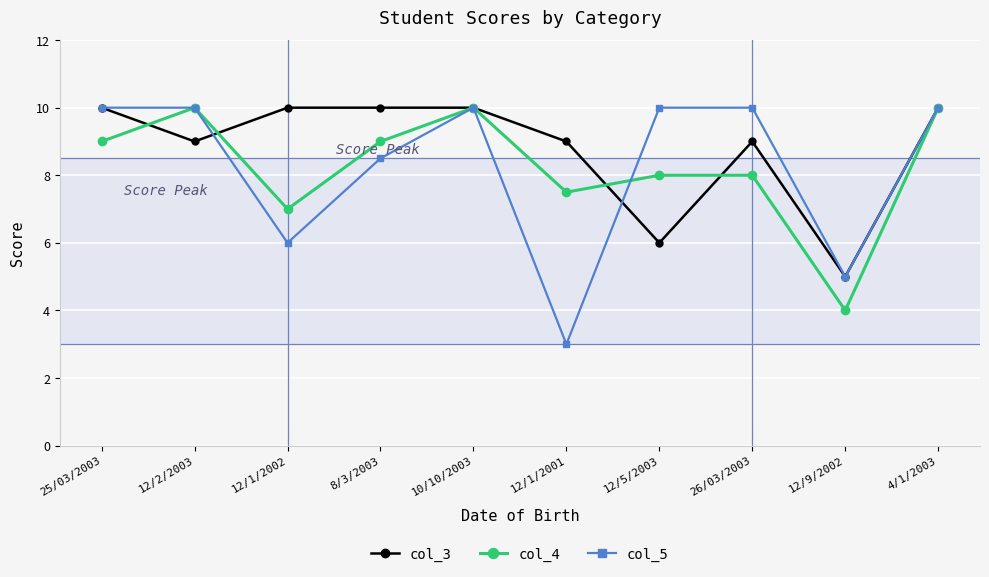

How many data points in col_3 are less than 10?

5